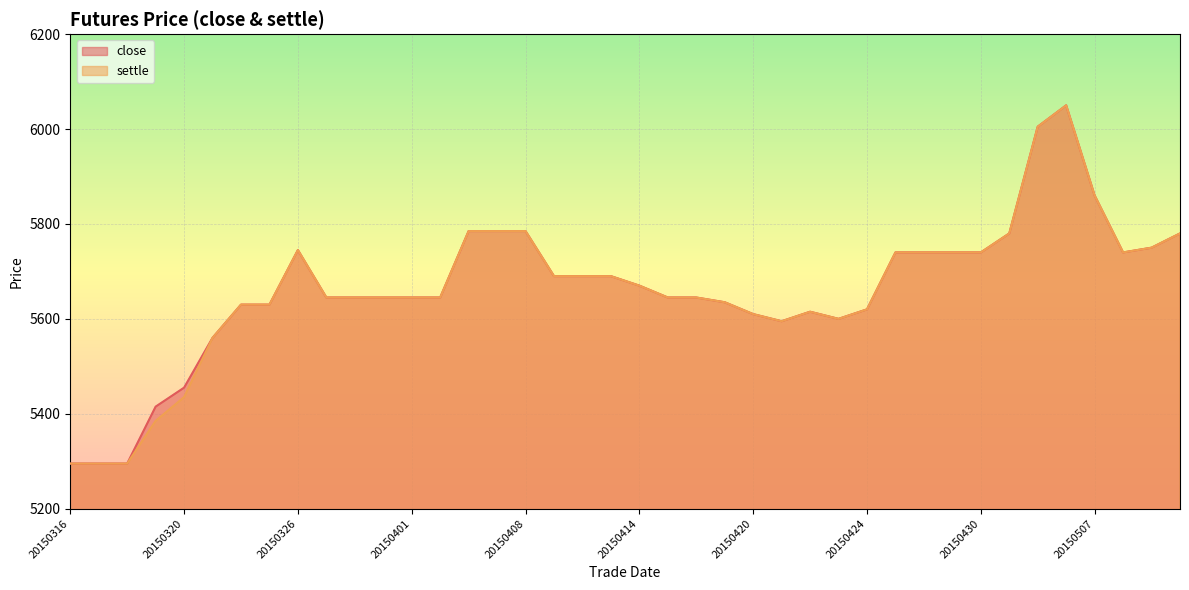

Where is close nearest to the value 5672?

20150414